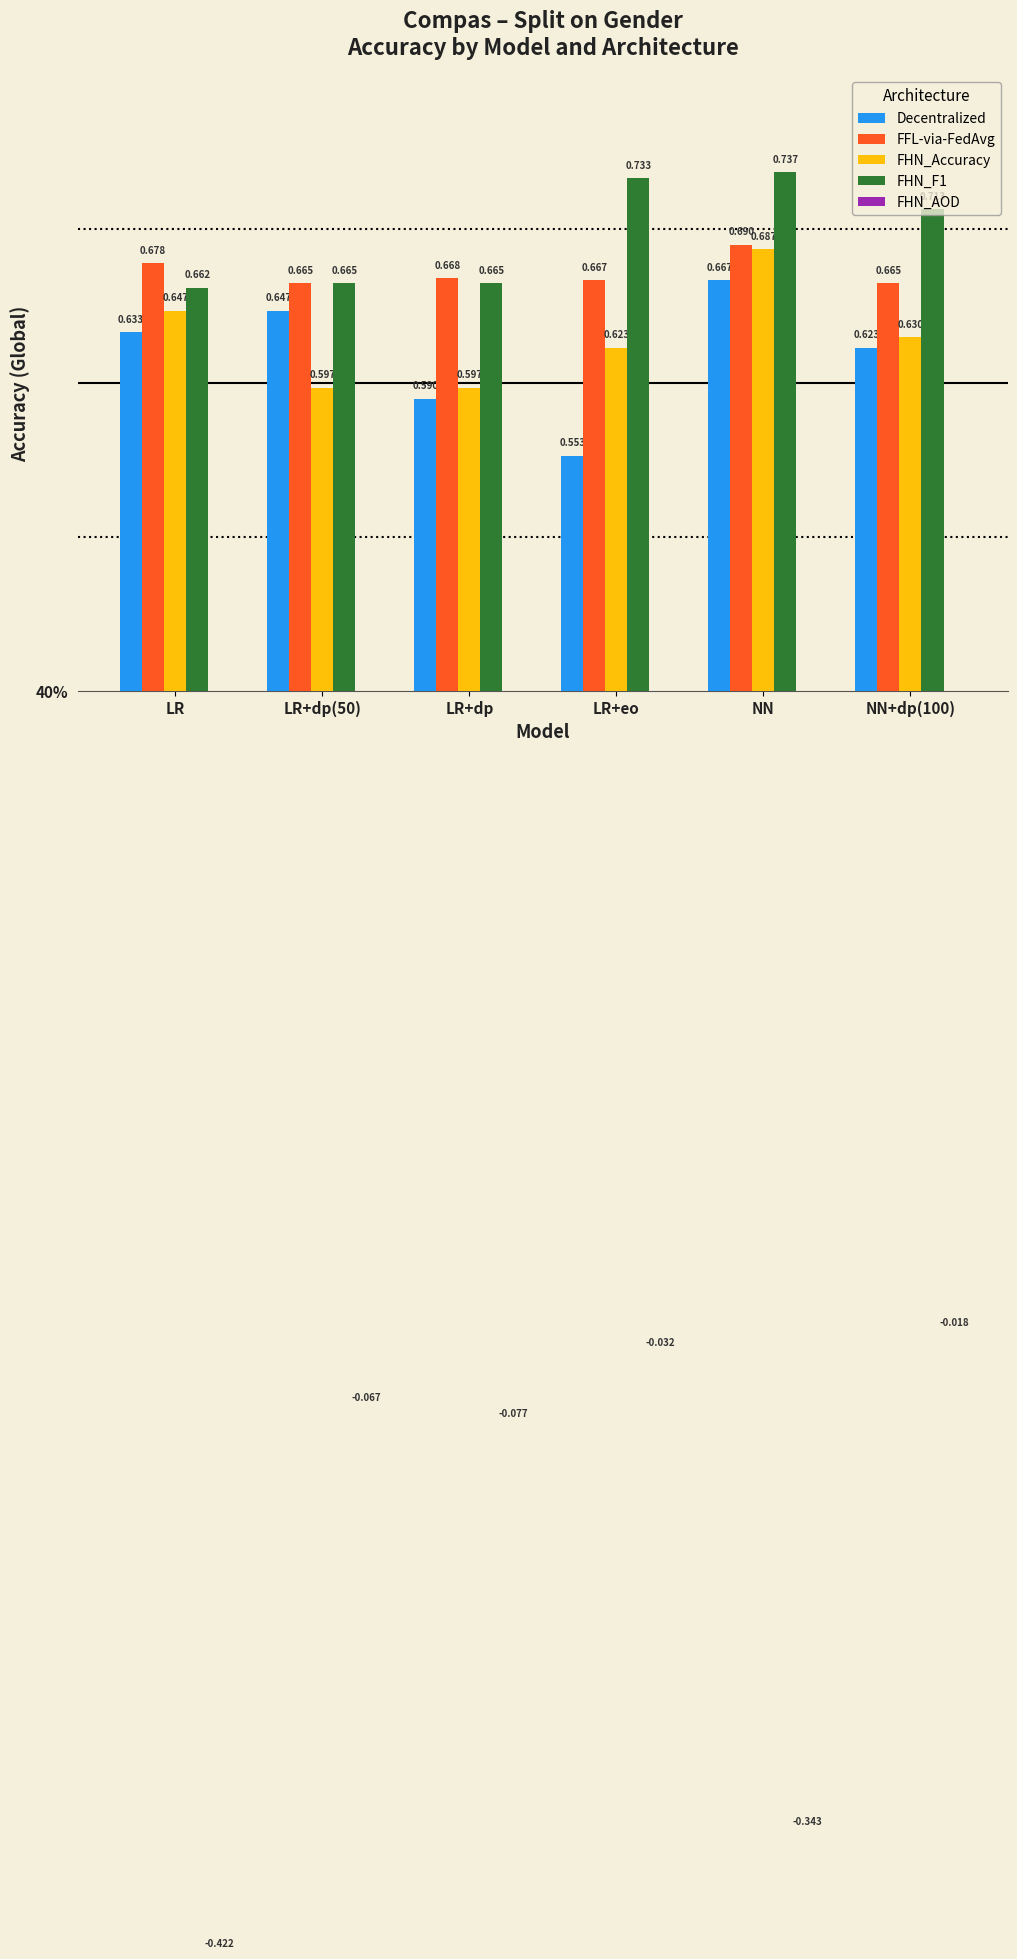

Count the number of data series in this chart.

5